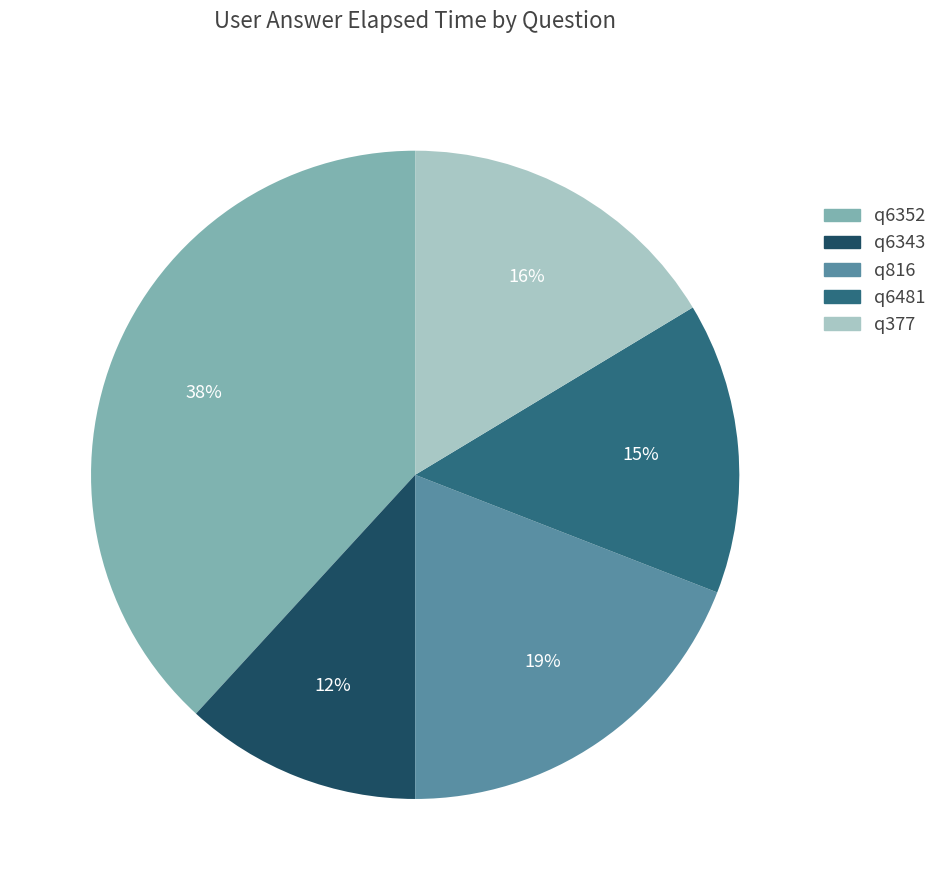

Is q816 the majority of the pie?

No